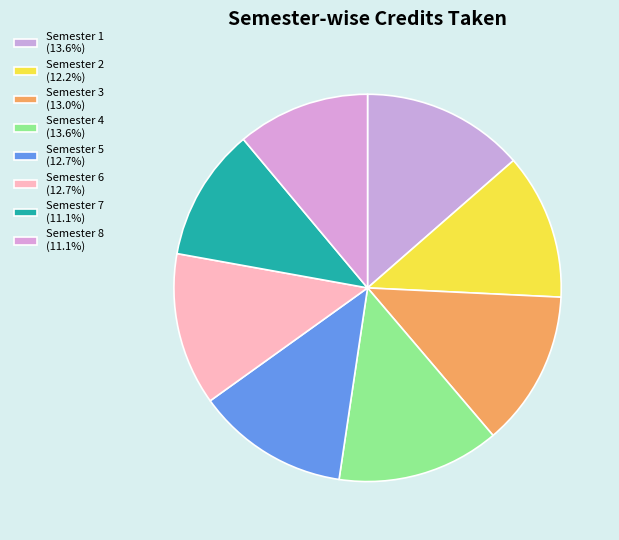

True or false: Semester 3 accounts for 25% of the total.

False